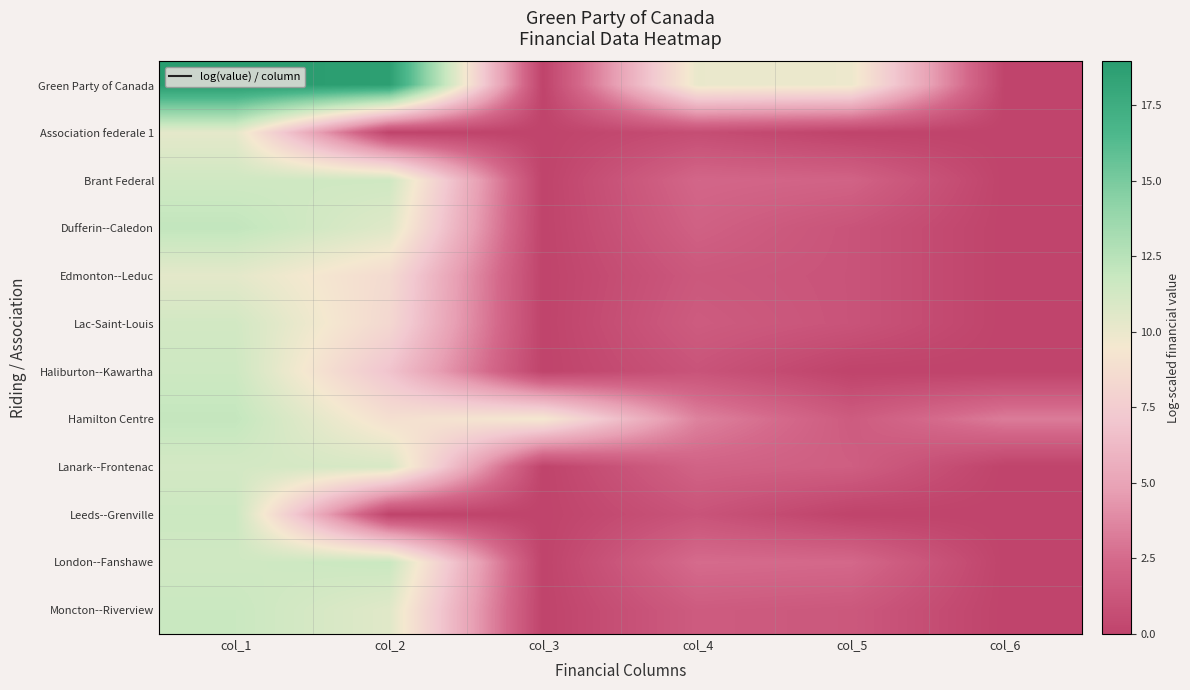

Reading left to right, extract all data points from this chart.

Green Party of Canada: col_1=18.9	col_2=18.7	col_3=0.0	col_4=10.1	col_5=9.9	col_6=0.0
Association federale 1: col_1=10.3	col_2=0.0	col_3=0.0	col_4=0.7	col_5=0.0	col_6=0.0
Brant Federal: col_1=11.4	col_2=11.5	col_3=0.0	col_4=2.3	col_5=2.1	col_6=0.0
Dufferin--Caledon: col_1=12.1	col_2=10.6	col_3=0.0	col_4=1.9	col_5=1.1	col_6=0.0
Edmonton--Leduc: col_1=10.4	col_2=8.5	col_3=0.0	col_4=1.4	col_5=1.1	col_6=0.0
Lac-Saint-Louis: col_1=11.3	col_2=8.3	col_3=0.0	col_4=1.6	col_5=1.1	col_6=0.0
Haliburton--Kawartha: col_1=11.5	col_2=6.9	col_3=0.0	col_4=1.1	col_5=0.0	col_6=0.0
Hamilton Centre: col_1=12.0	col_2=8.9	col_3=9.5	col_4=3.5	col_5=1.6	col_6=3.3
Lanark--Frontenac: col_1=11.2	col_2=11.0	col_3=0.0	col_4=2.1	col_5=1.8	col_6=0.0
Leeds--Grenville: col_1=11.6	col_2=0.0	col_3=0.0	col_4=1.1	col_5=0.0	col_6=0.0
London--Fanshawe: col_1=11.4	col_2=11.7	col_3=0.0	col_4=2.6	col_5=2.4	col_6=0.0
Moncton--Riverview: col_1=11.7	col_2=10.5	col_3=0.0	col_4=1.6	col_5=1.4	col_6=0.0